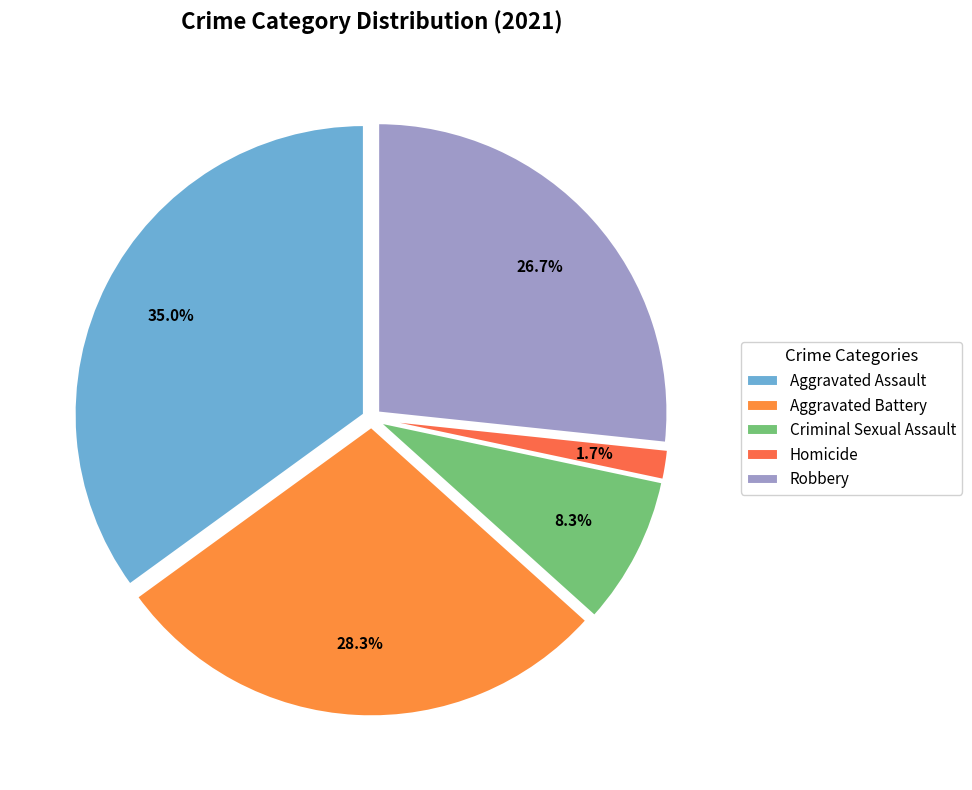

What is the largest slice in the pie chart?

Aggravated Assault